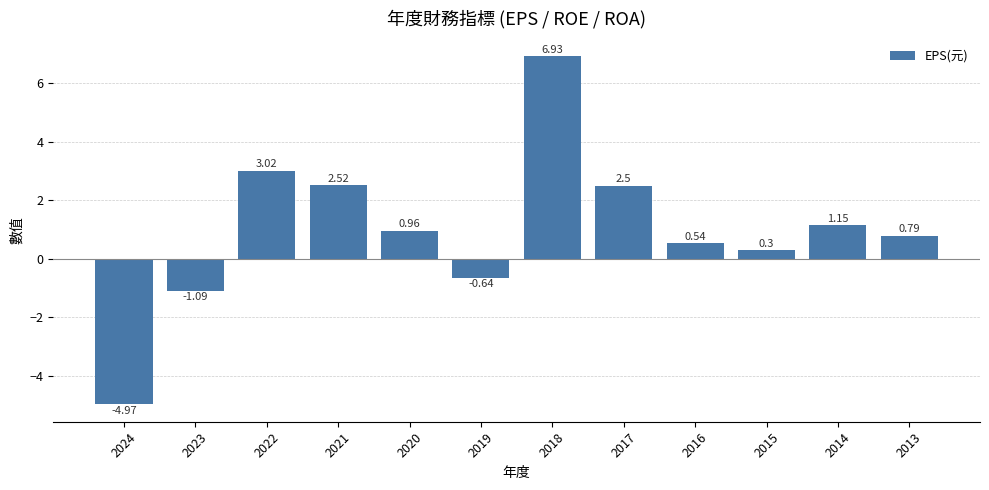

What is the greatest value displayed?

6.9